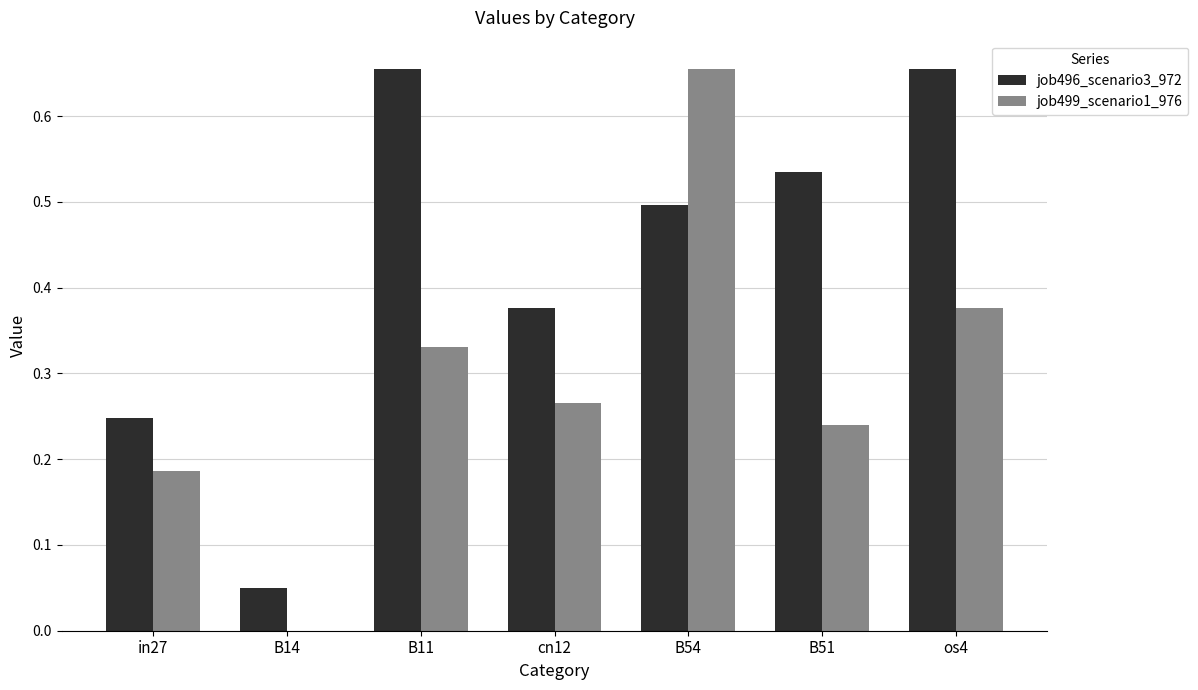

At which label does job499_scenario1_976 reach its peak?

B54